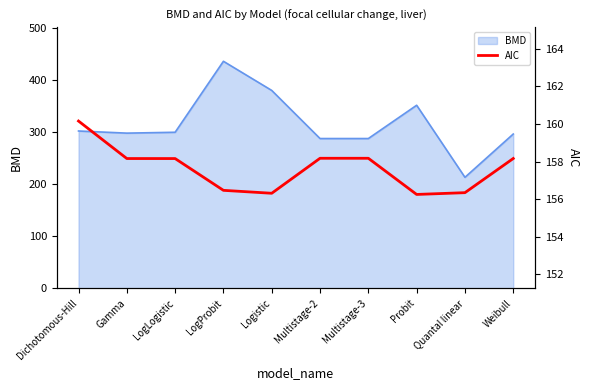

Is it true that the value at Gamma is 158.2?

True